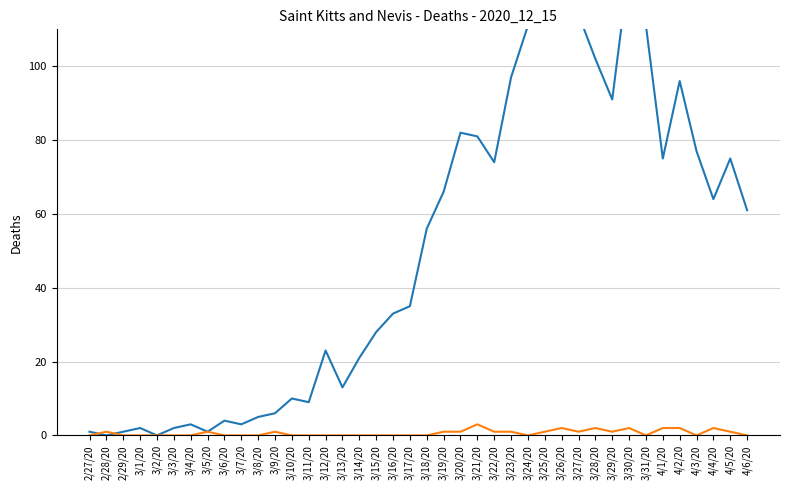

Reading left to right, what are all the values shown in this chart?

0: 1	0	1	2	0	2	3	1	4	3	5	6	10	9	23	13	21	28	33	35	56	66	82	81	74	97	111	120	111	114	102	91	127	111	75	96	77	64	75	61
1: 0	1	0	0	0	0	0	1	0	0	0	1	0	0	0	0	0	0	0	0	0	1	1	3	1	1	0	1	2	1	2	1	2	0	2	2	0	2	1	0